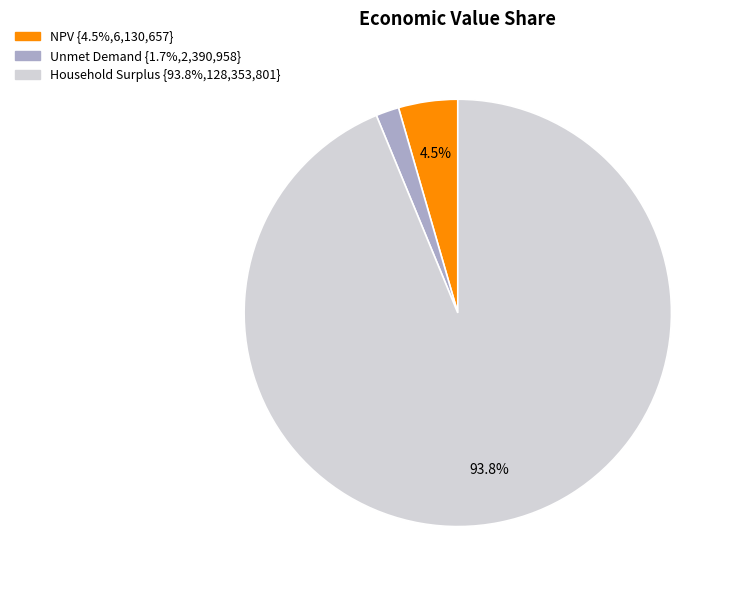

Is it true that Unmet Demand is 2% of the pie?

True